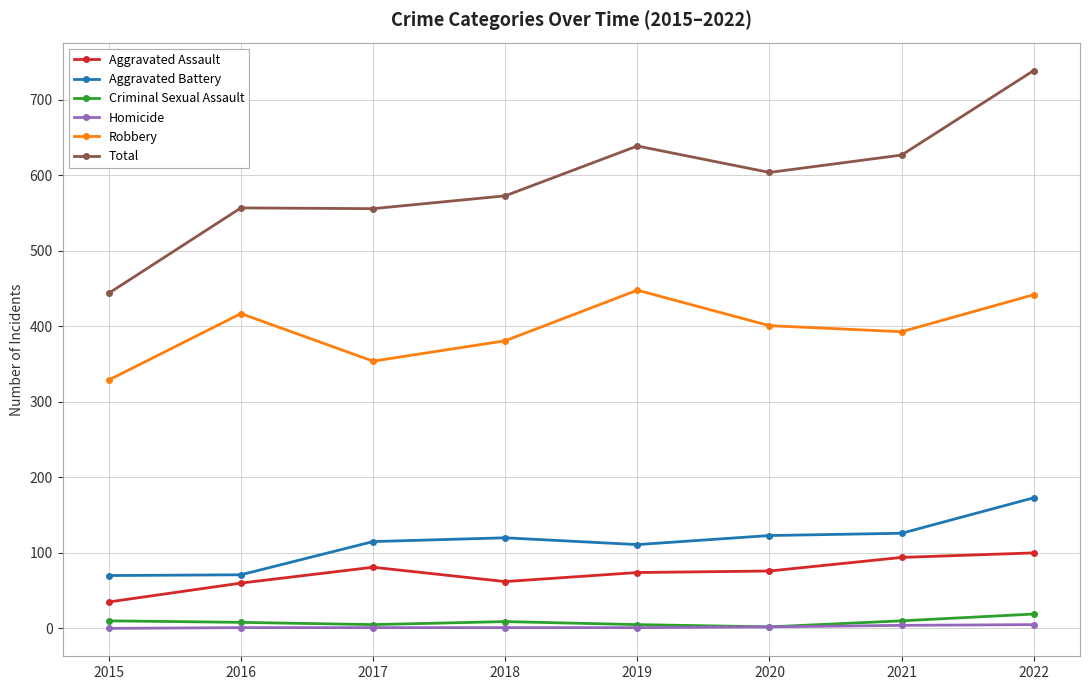

At which category is the sum across all series the highest?

2022